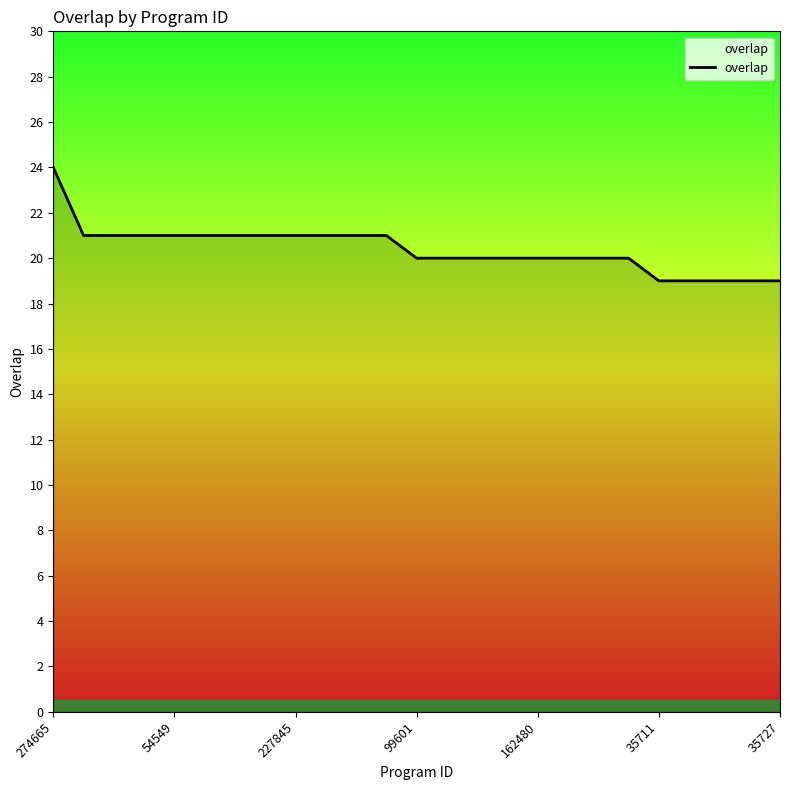

What is the smallest value displayed?

19